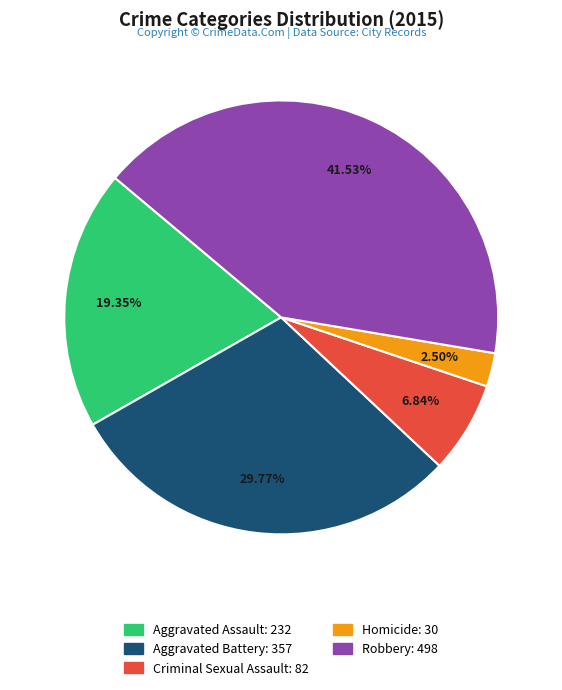

How many slices are in this pie chart?

5